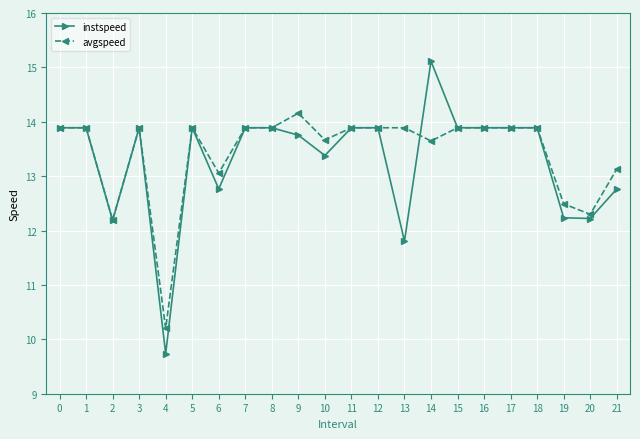

True or false: avgspeed has more than 2 interior local peaks.

True